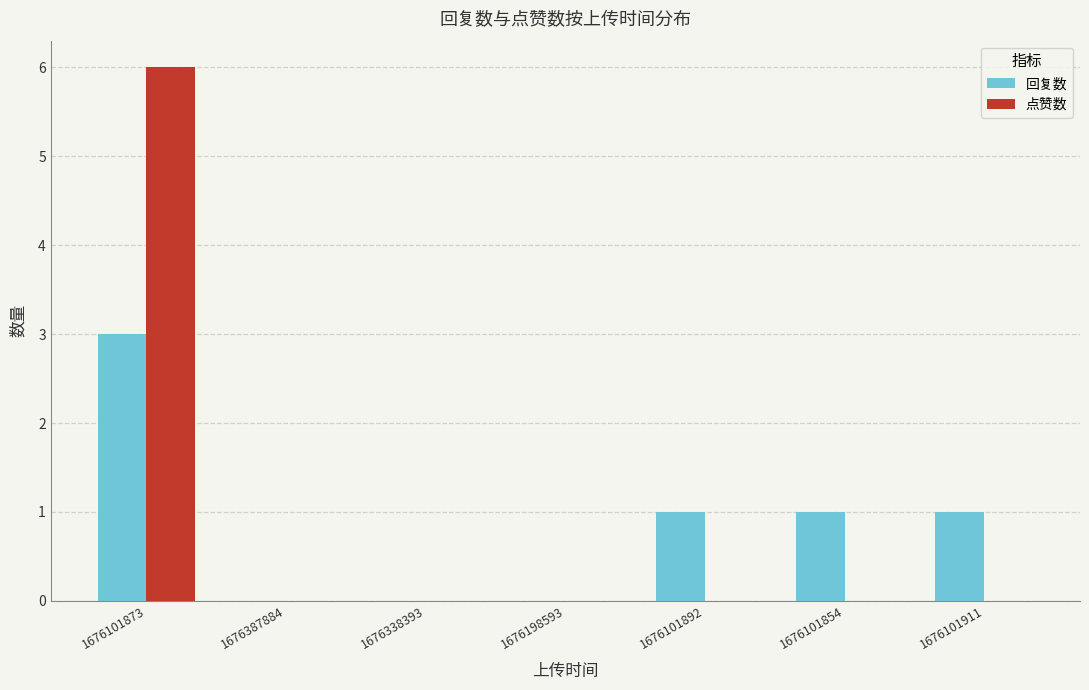

What is the total value across all series at 1676101873?

9